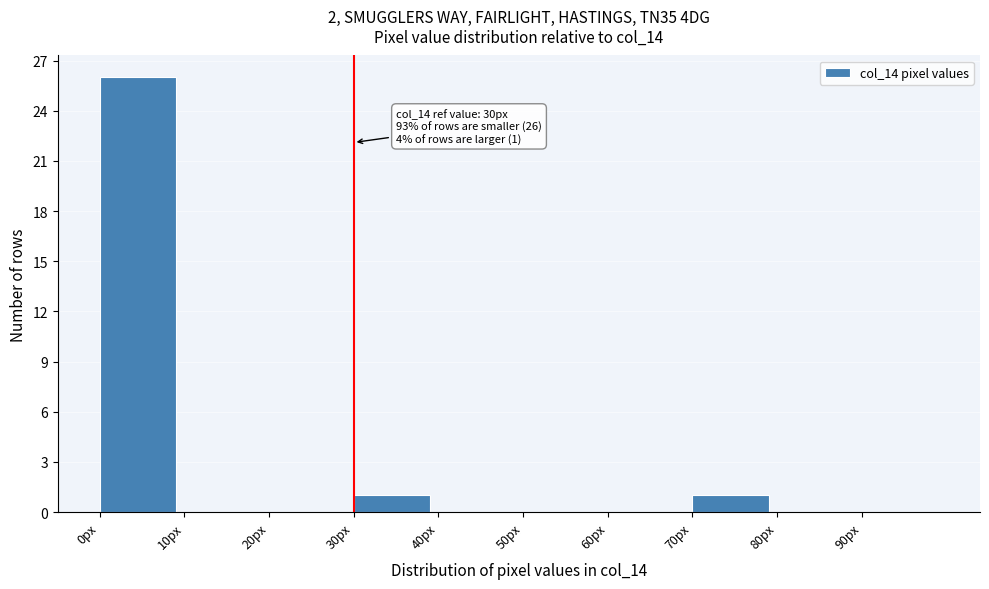

Which range on the x-axis has the tallest bar?

0 to 10